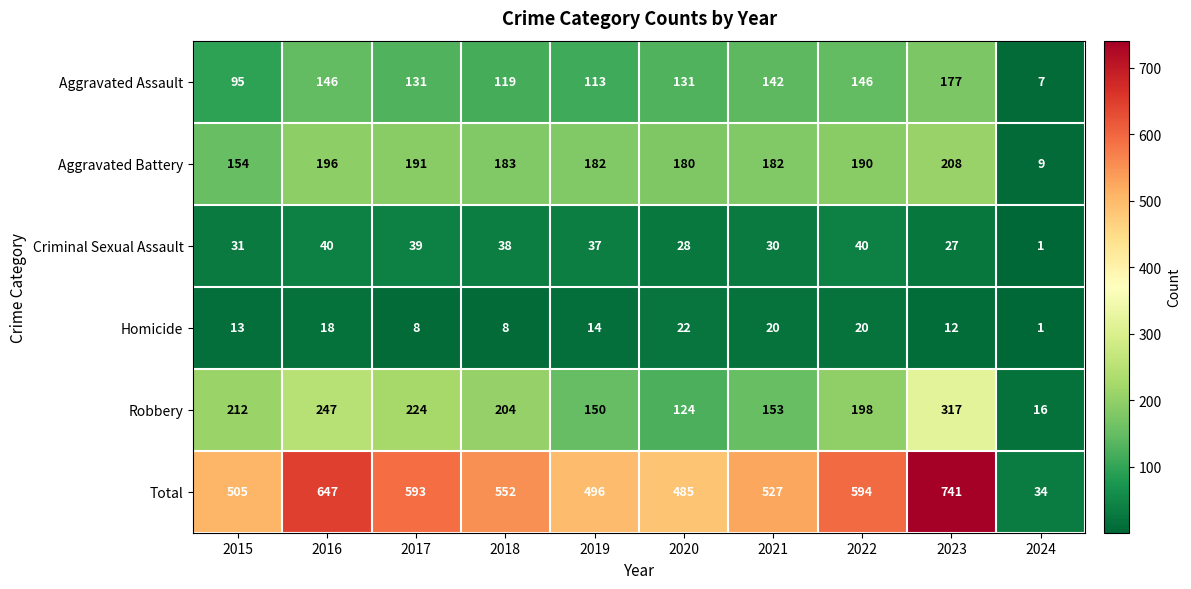

What is the sum of all Homicide values?

136